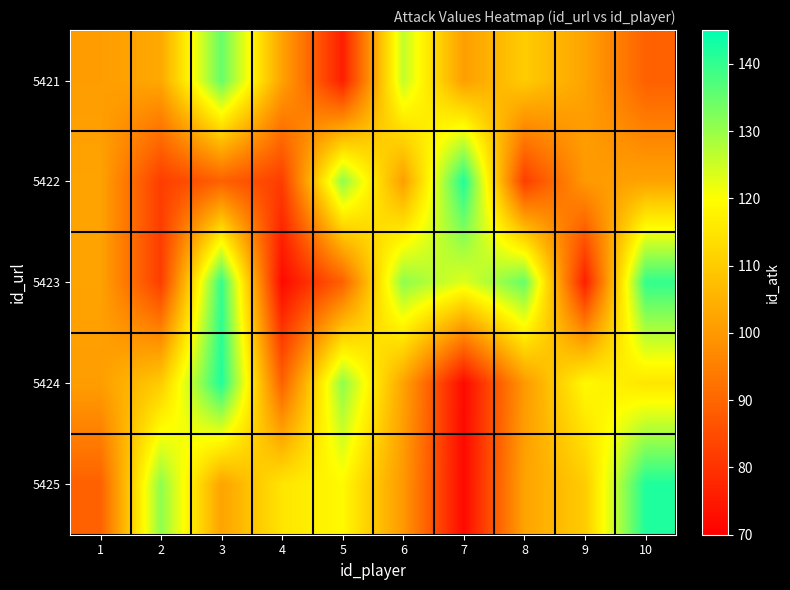

At which category is the sum across all series the highest?

3